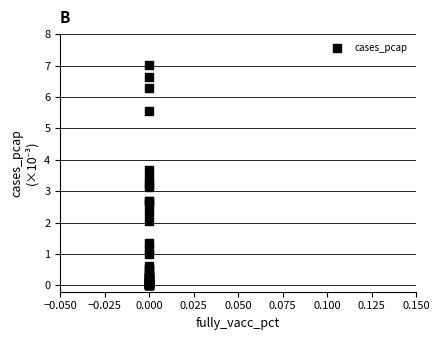

What Y value in the scatter plot is closest to 3?

3.1